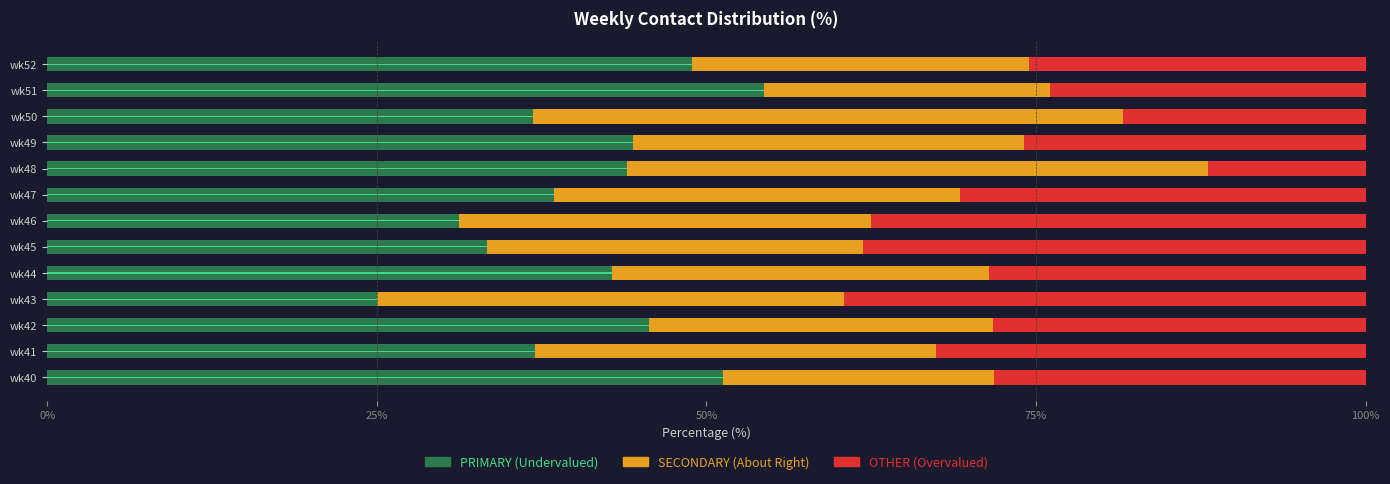

The value of PRIMARY at wk49 is 44.4. True or false?

True